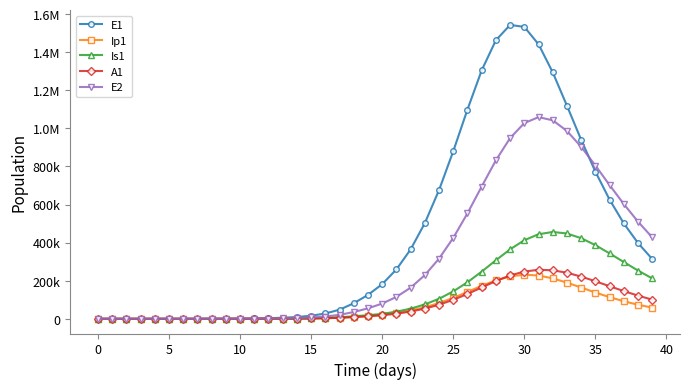

Is this an area chart (filled region under the line)?

No